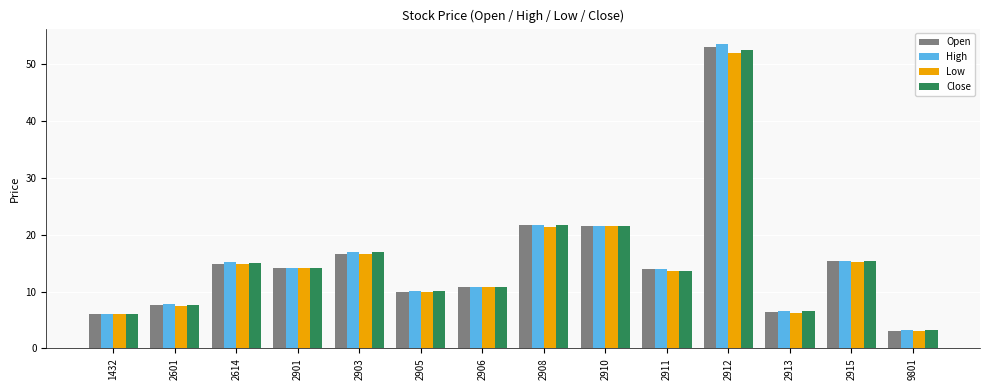

Count the number of categories in the chart.

14